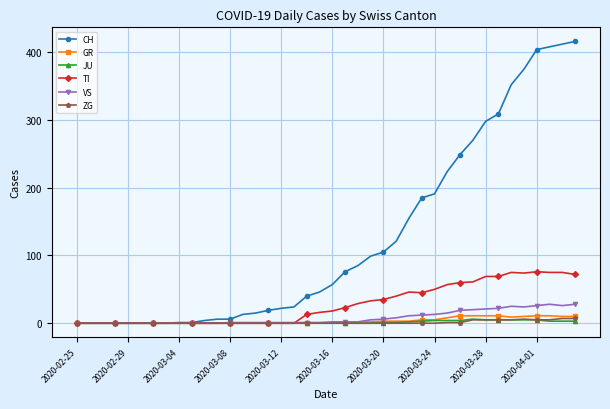

Which series has the largest range (max minus min)?

CH